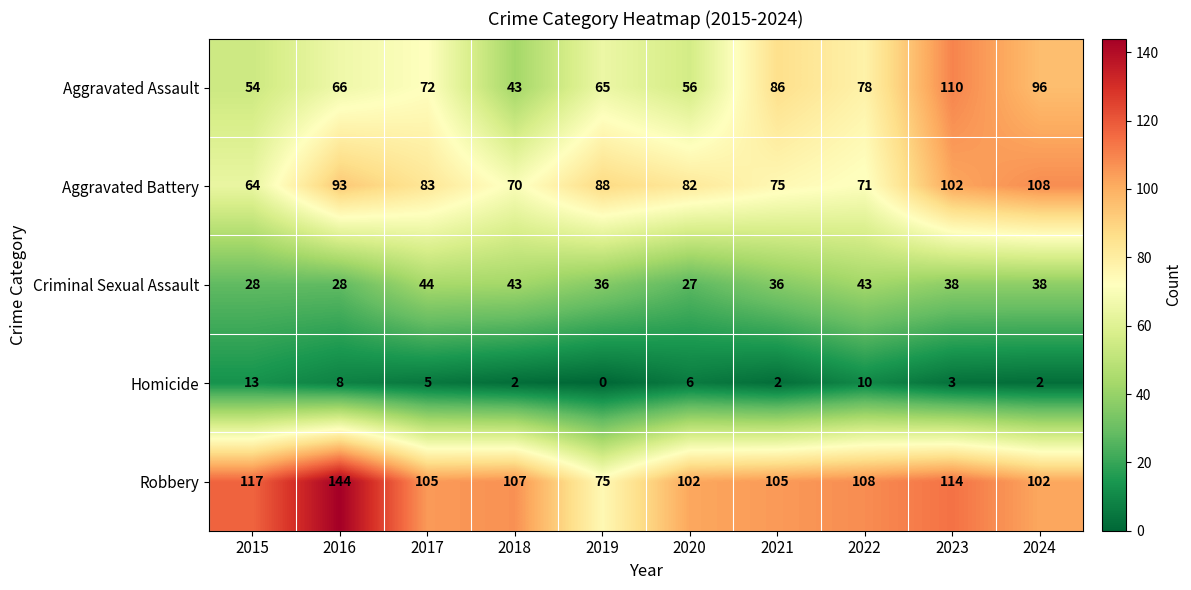

What is the greatest value displayed?

144